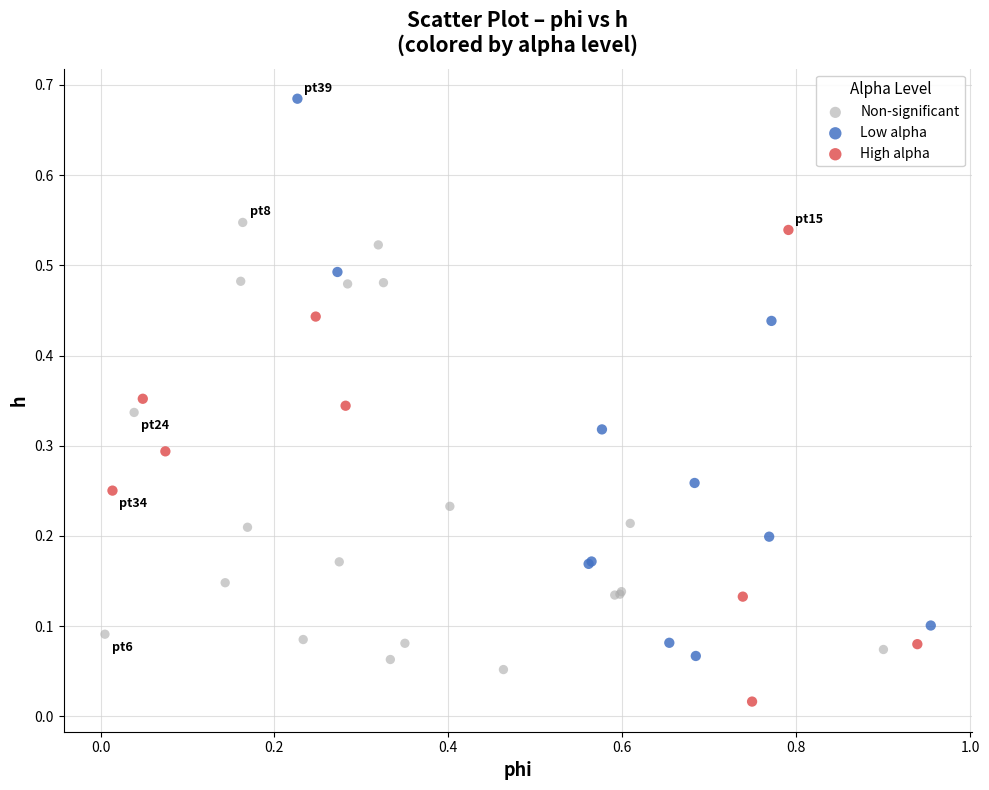

Which series has the largest Y range (max minus min)?

Low alpha